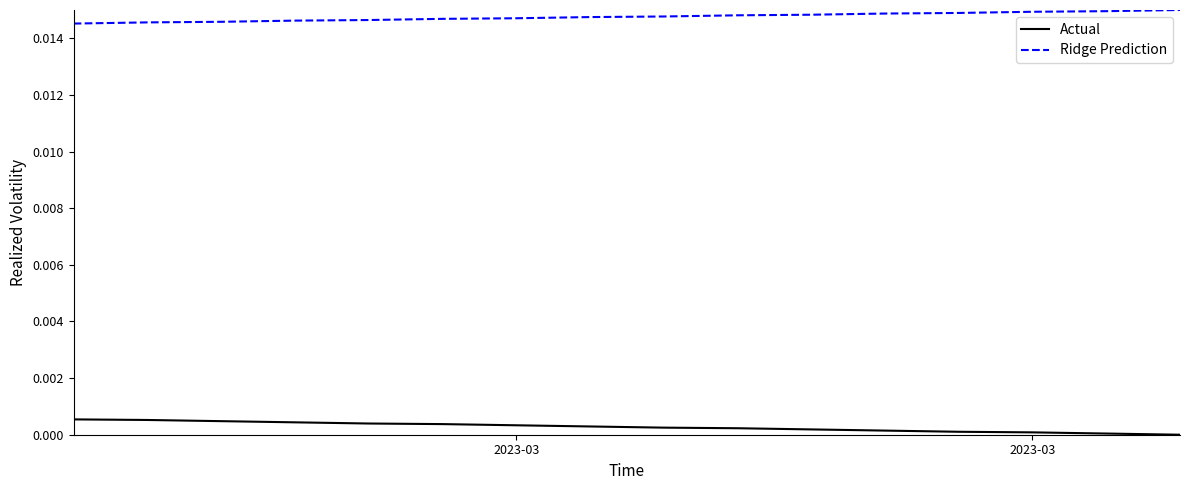

How many lines are shown in the chart?

2